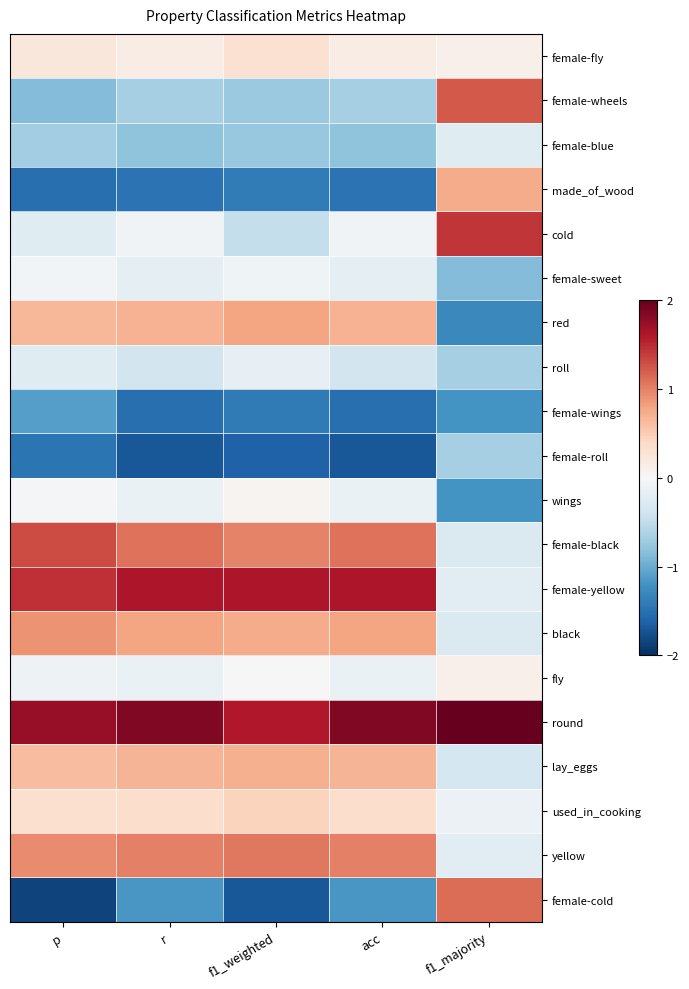

List the series in order of their peak value, highest first.

round, female-yellow, cold, female-black, female-wheels, female-cold, yellow, black, red, made_of_wood, lay_eggs, used_in_cooking, female-fly, fly, wings, female-sweet, roll, female-blue, female-roll, female-wings